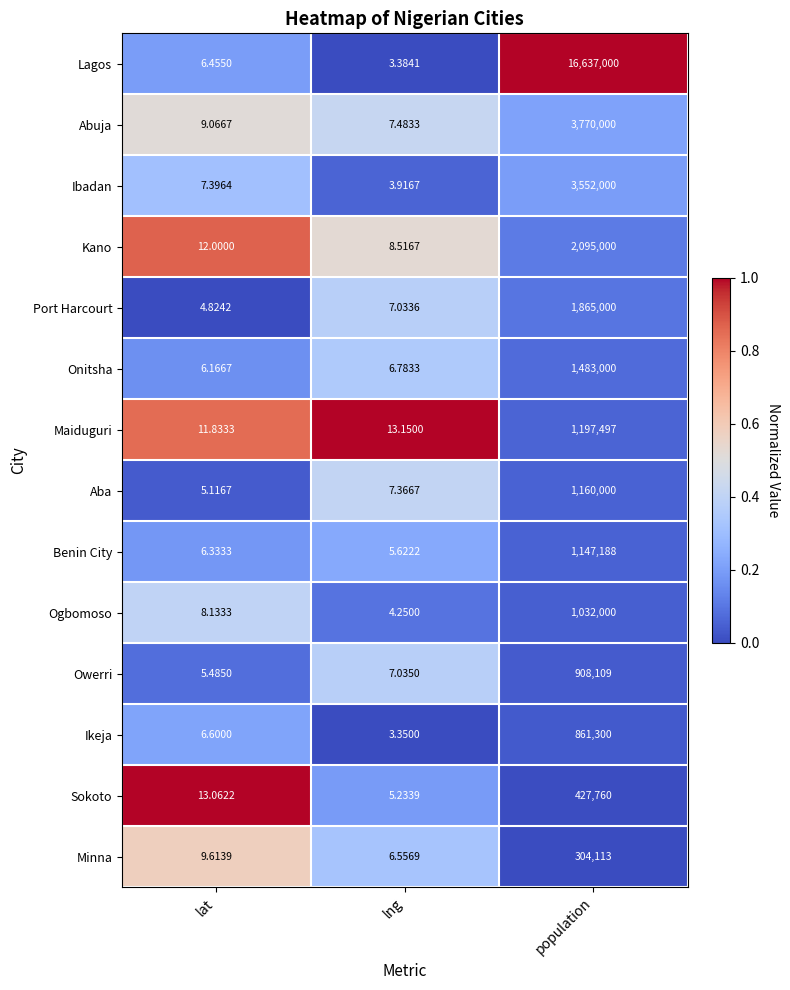

List the labels in order of Ikeja value, smallest first.

lng, lat, population